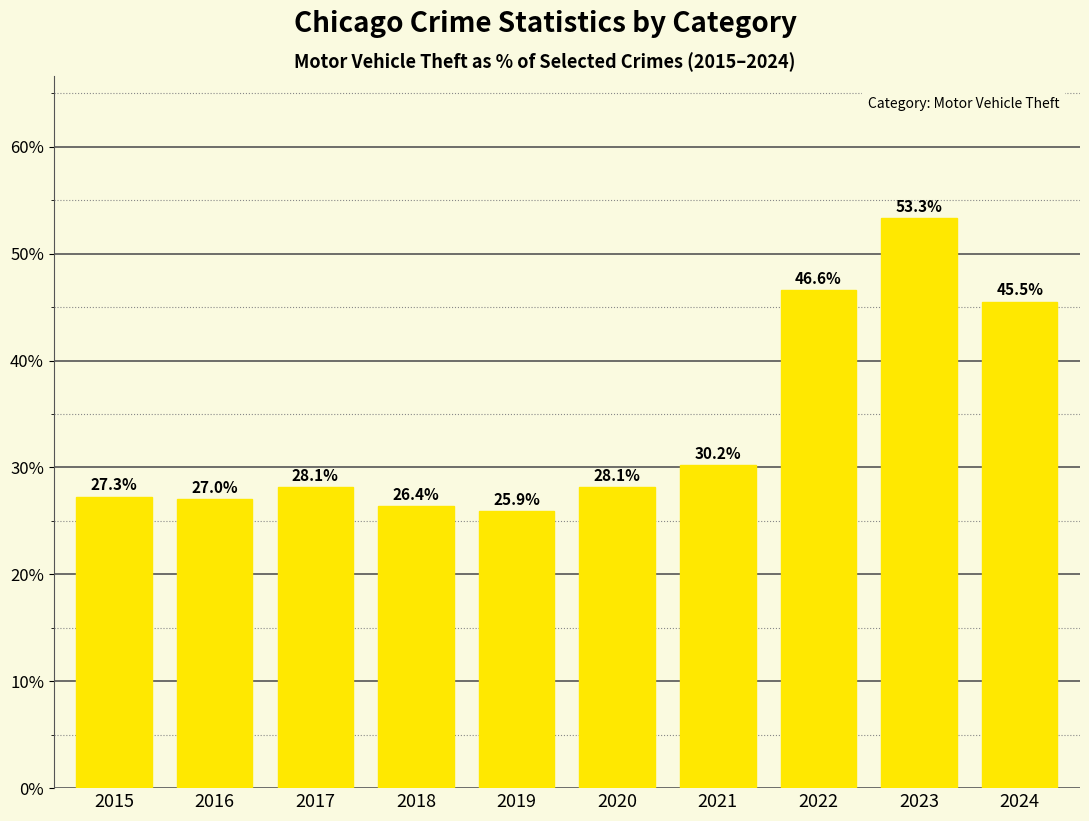

The value at 2021 is 49.2. True or false?

False